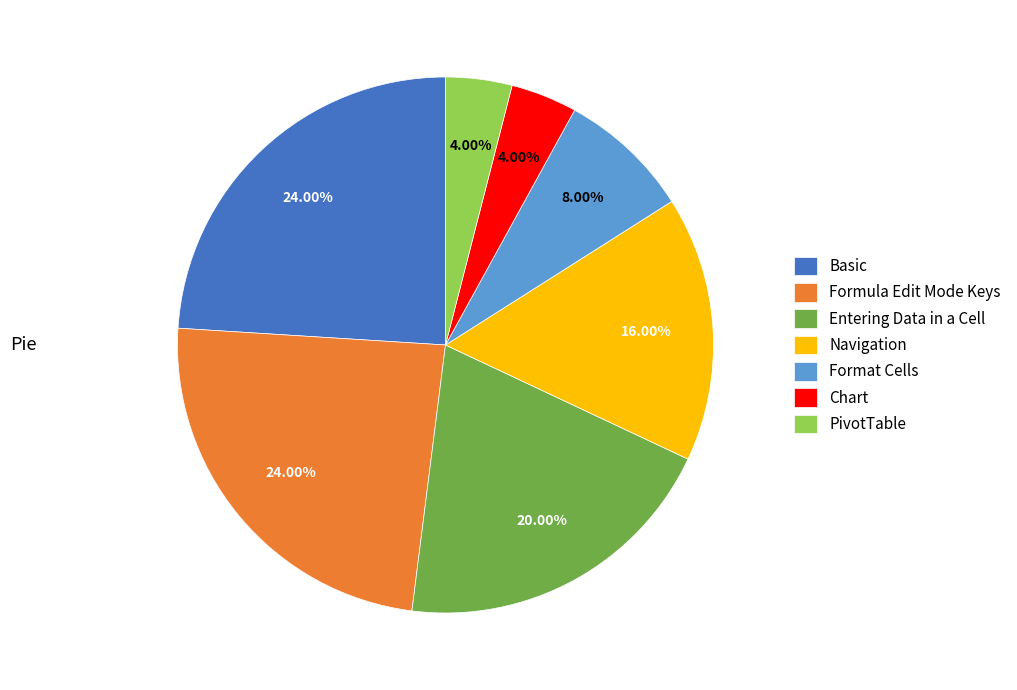

Combined, do Format Cells and PivotTable account for over 50%?

No